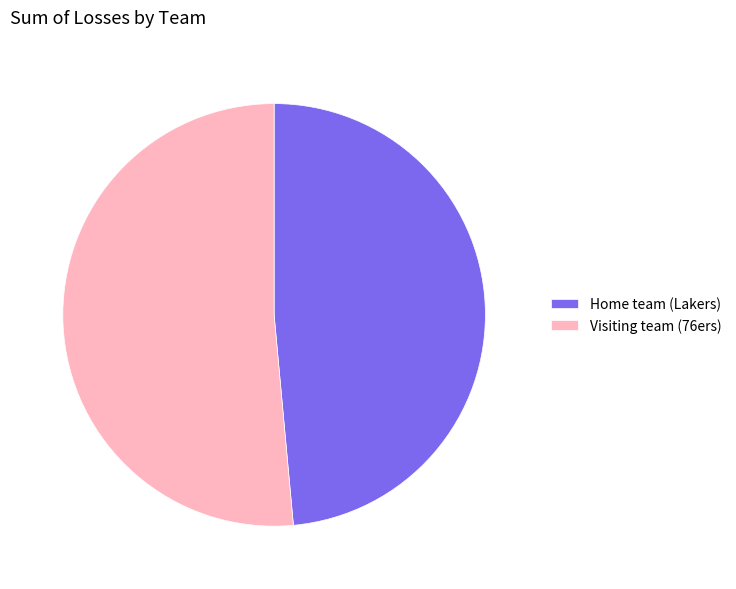

Is Home team (Lakers) the majority of the pie?

No